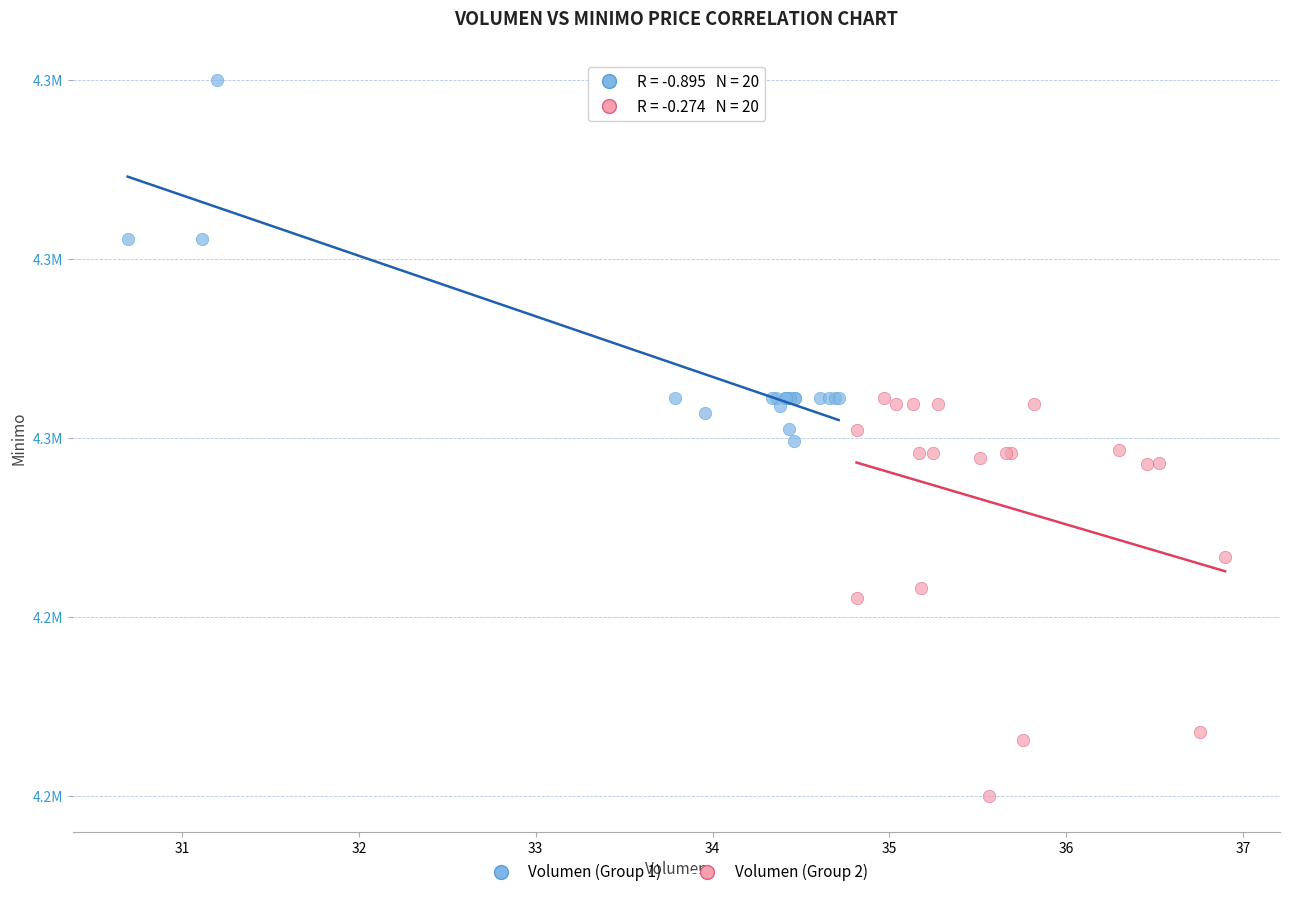

What are all the series names shown in the legend?

Volumen (Group 1), Volumen (Group 2)